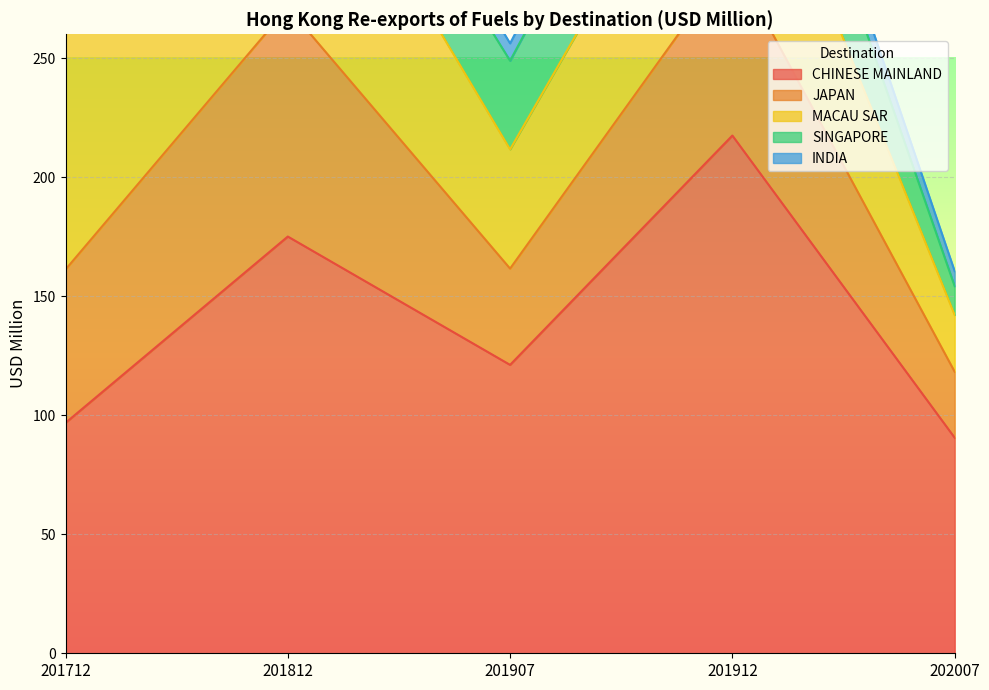

At which label does JAPAN reach its peak?

201812